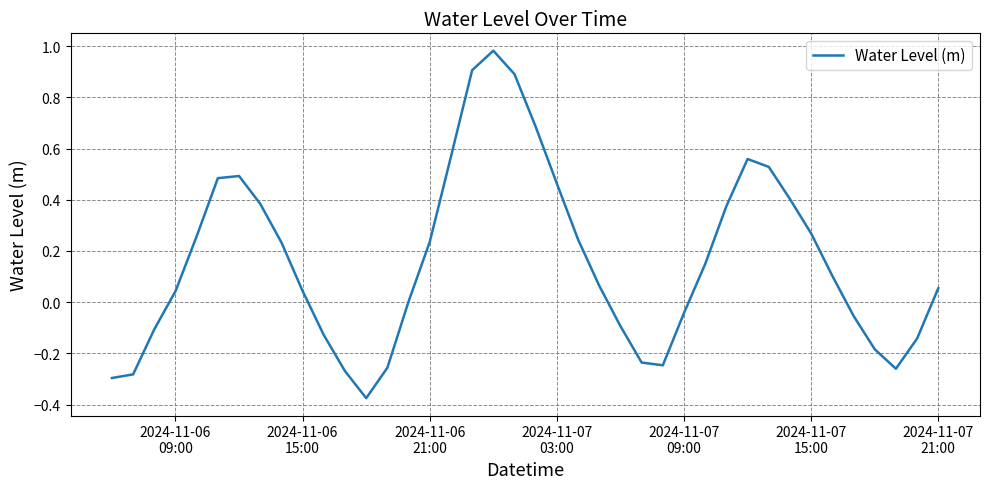

Does the chart display data point markers on the line(s)?

No